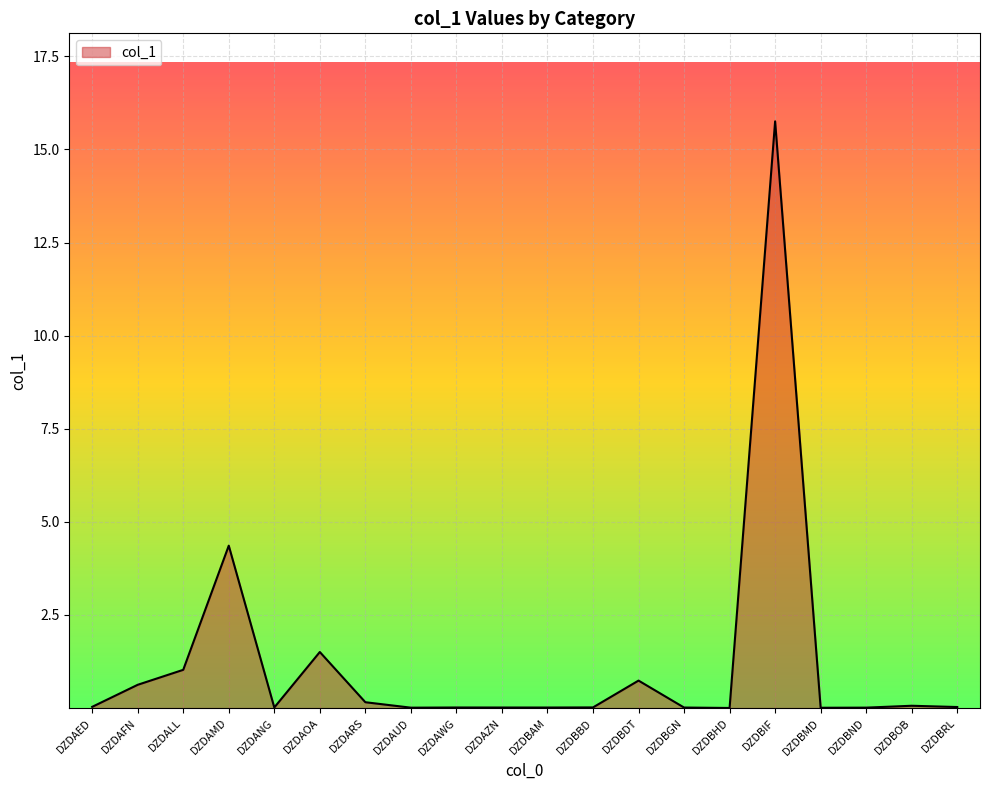

The chart shows a value of 0.0 at DZDAZN. True or false?

True